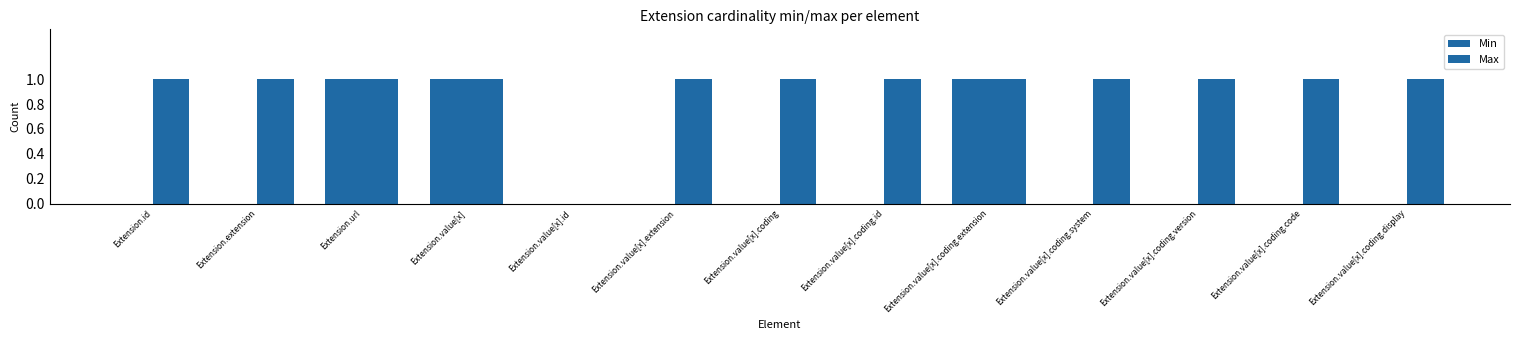

Which series has the widest spread of values?

Min